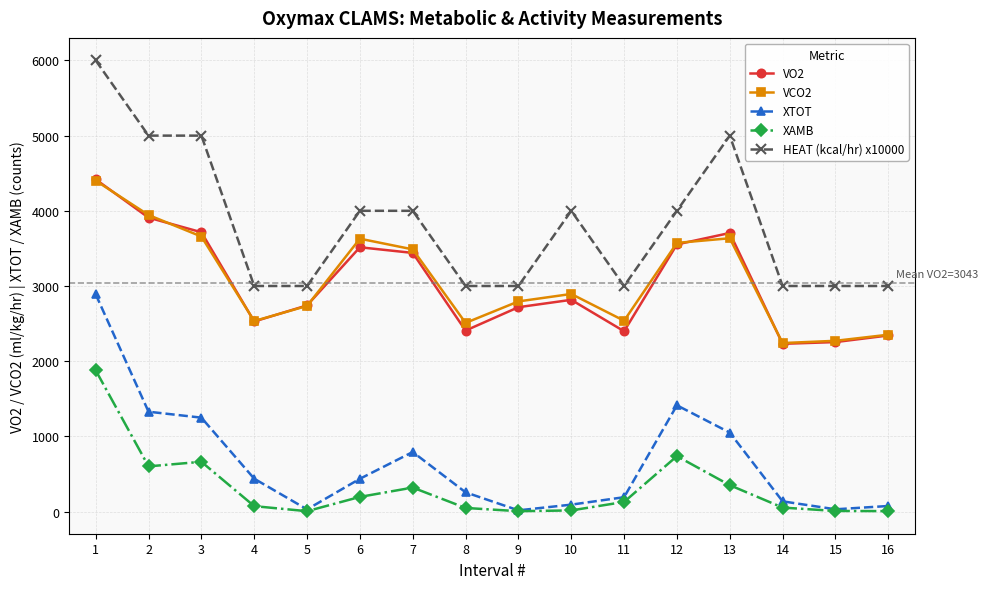

True or false: VO2 has more than 1 interior local peaks.

True